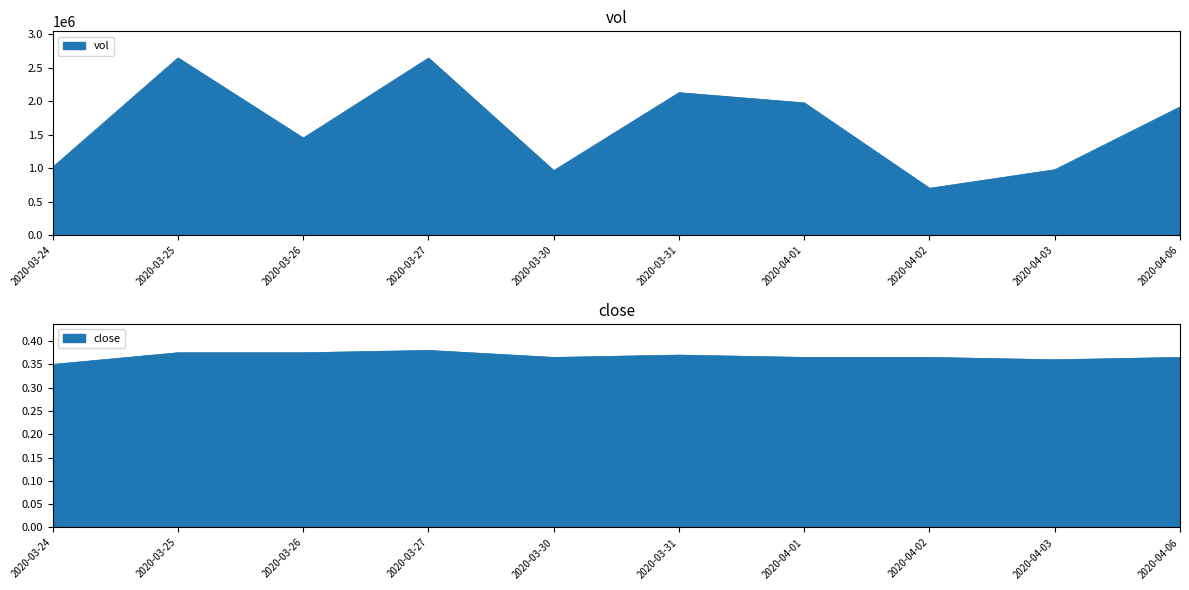

What is the sum of all close values?

3.7